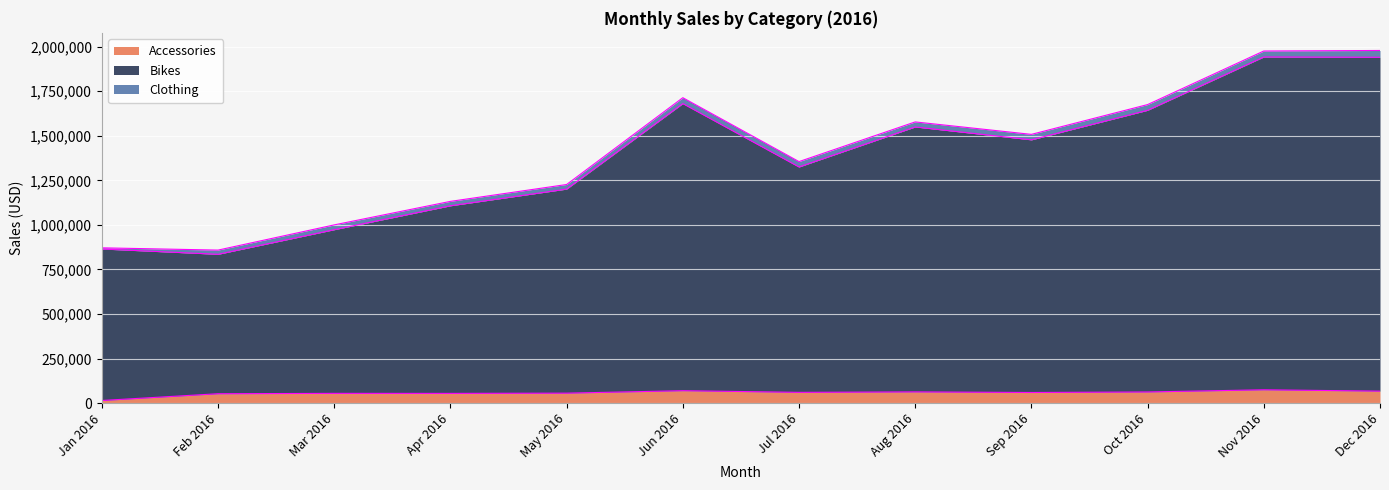

What is the label of the 9th point from the right?

Apr 2016